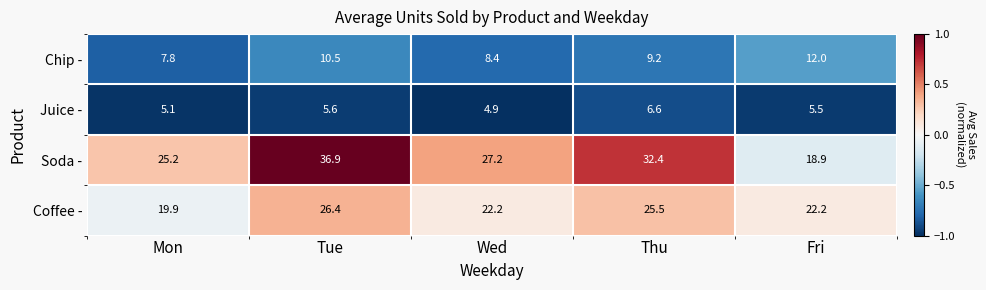

Which category has the lowest value across all series?

Wed